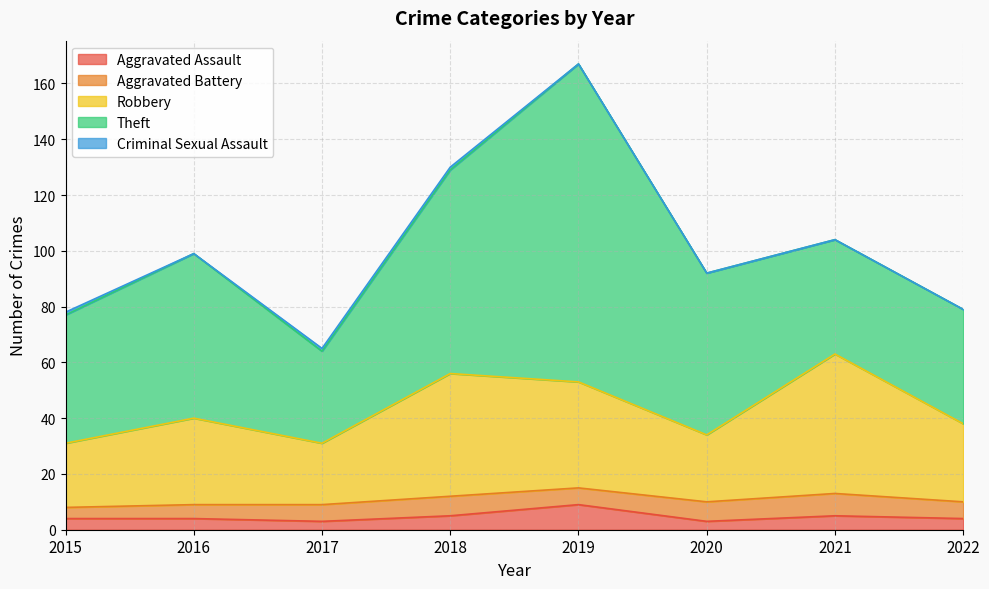

Rank the series by their maximum value, from highest to lowest.

Theft, Robbery, Aggravated Assault, Aggravated Battery, Criminal Sexual Assault